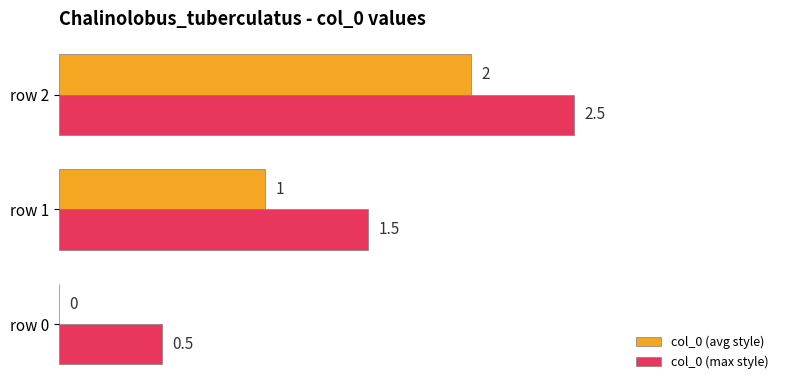

Is it true that col_0 (max style) equals 2.5 at row 2?

True